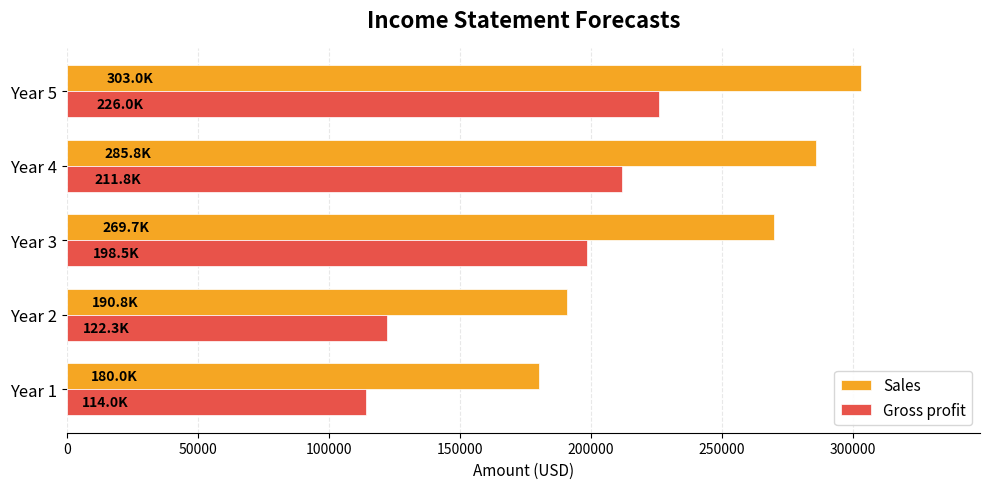

The value of Gross profit at Year 5 is 225970.4. True or false?

True